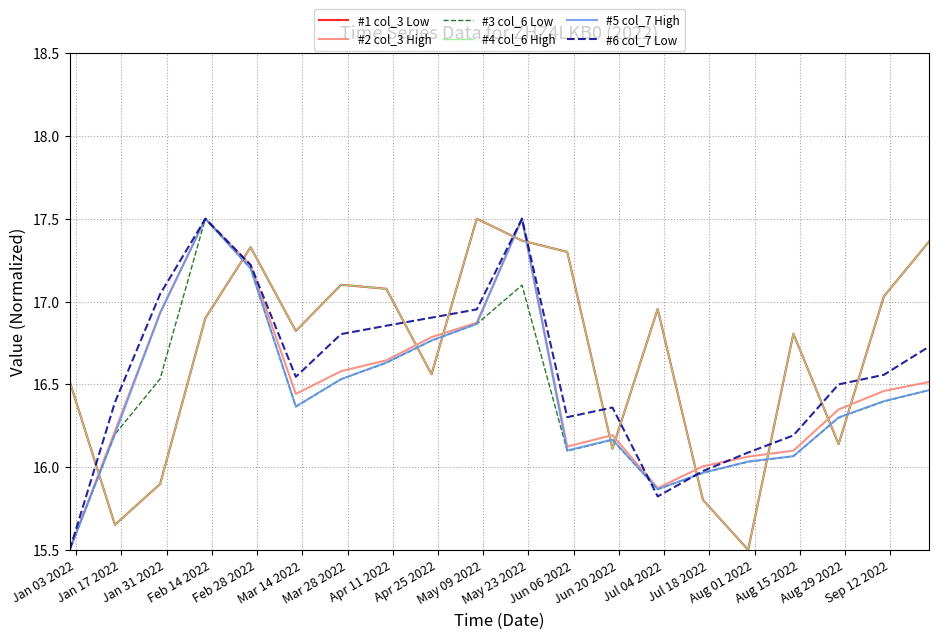

Which label corresponds to the largest value in the chart?

May 09 2022